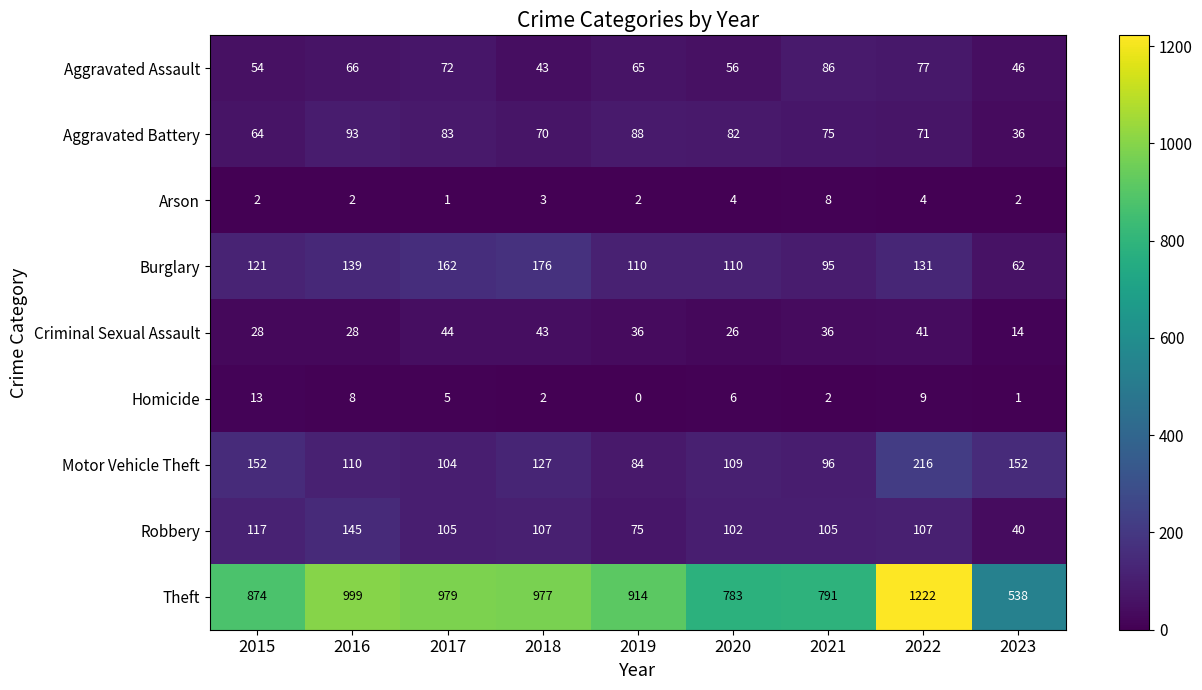

The Theft series shows 1222 at 2022. True or false?

True